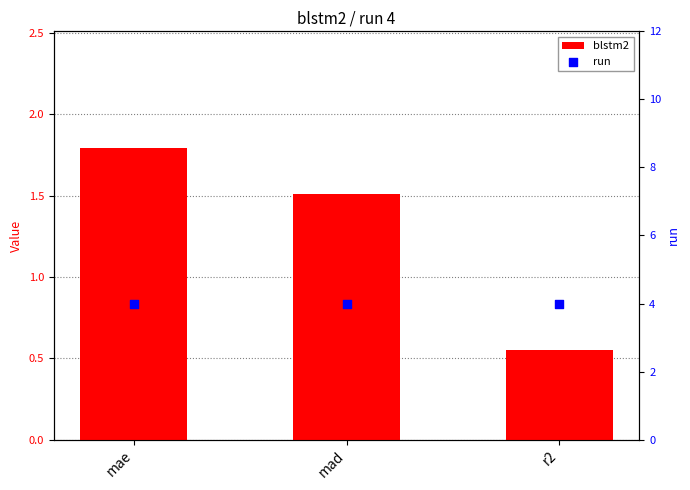

Which series contains the lowest Y value?

blstm2